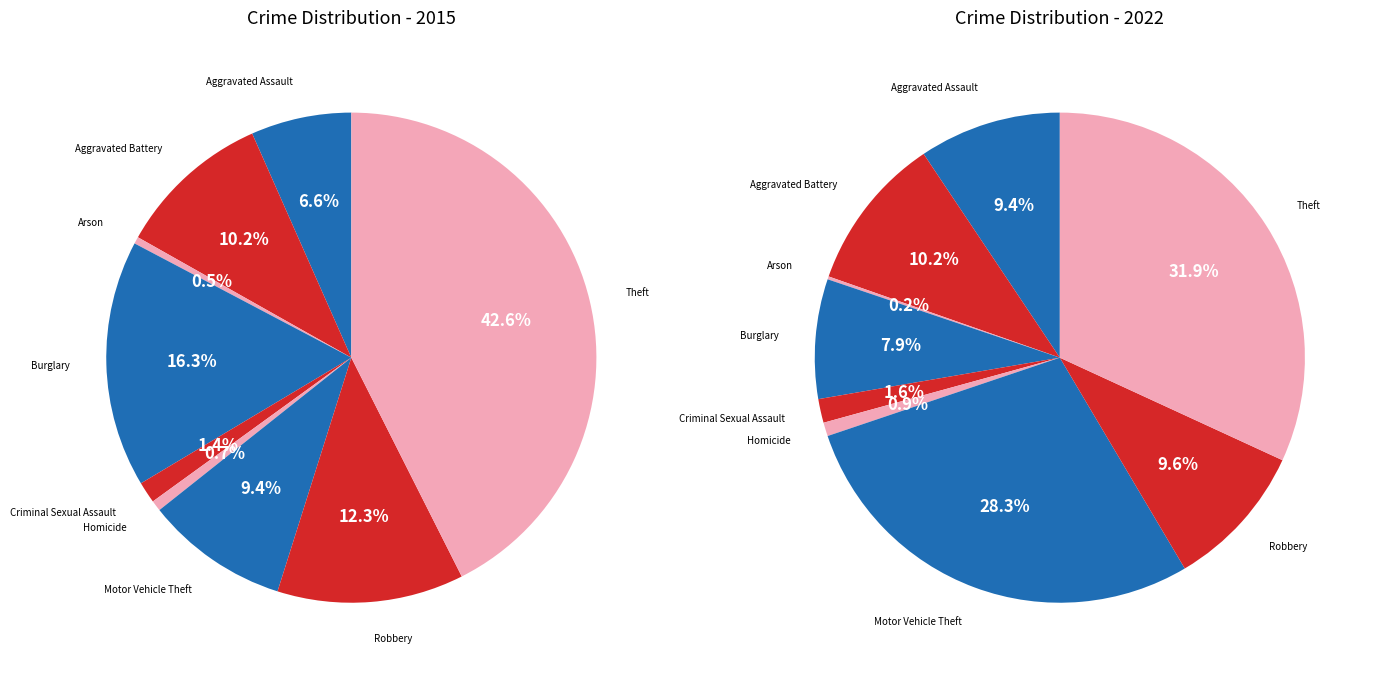

Does any single category account for the majority?

No